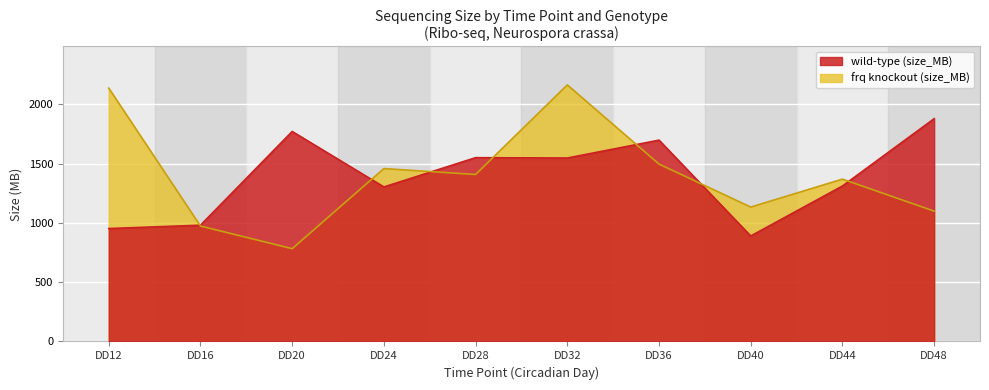

What is the value of the wild-type (bases, B) point at the 3rd from the left?

1772